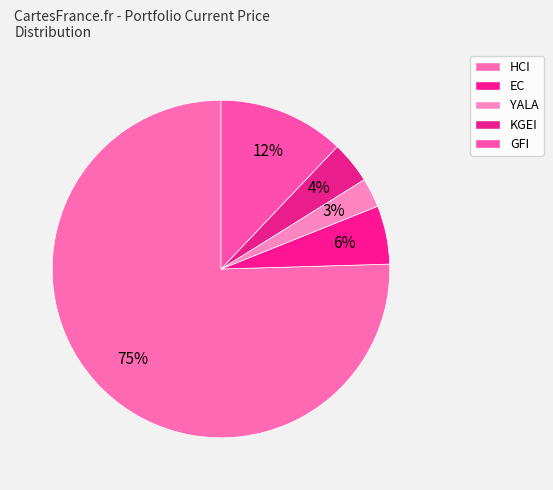

What is the majority slice?

HCI